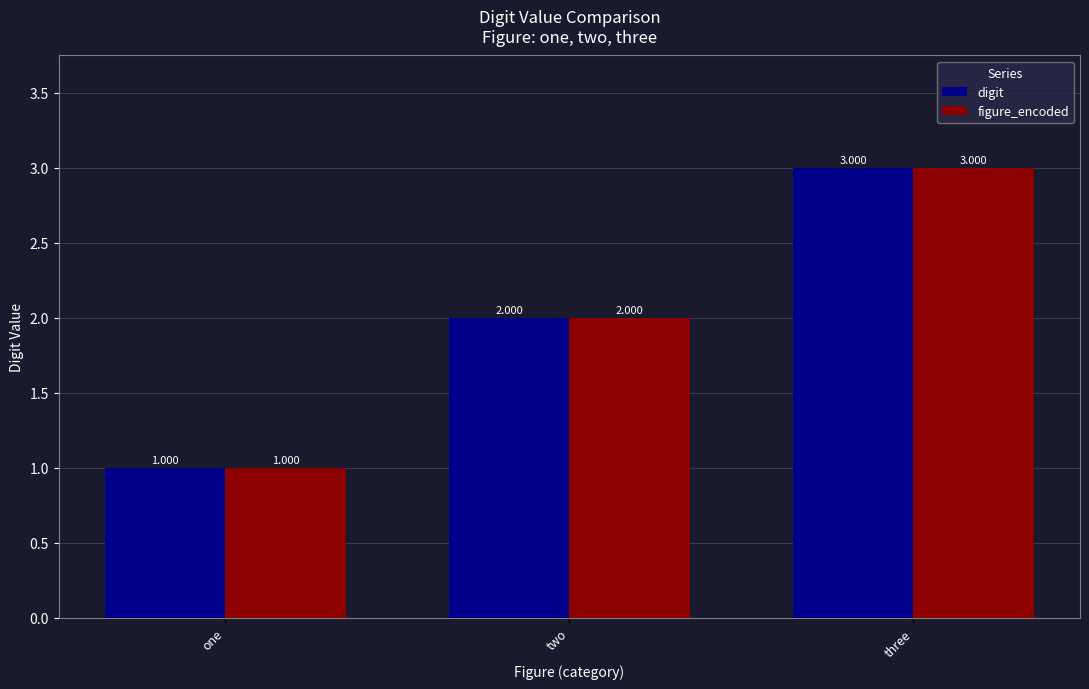

True or false: figure_encoded has a value of 1 at one.

True